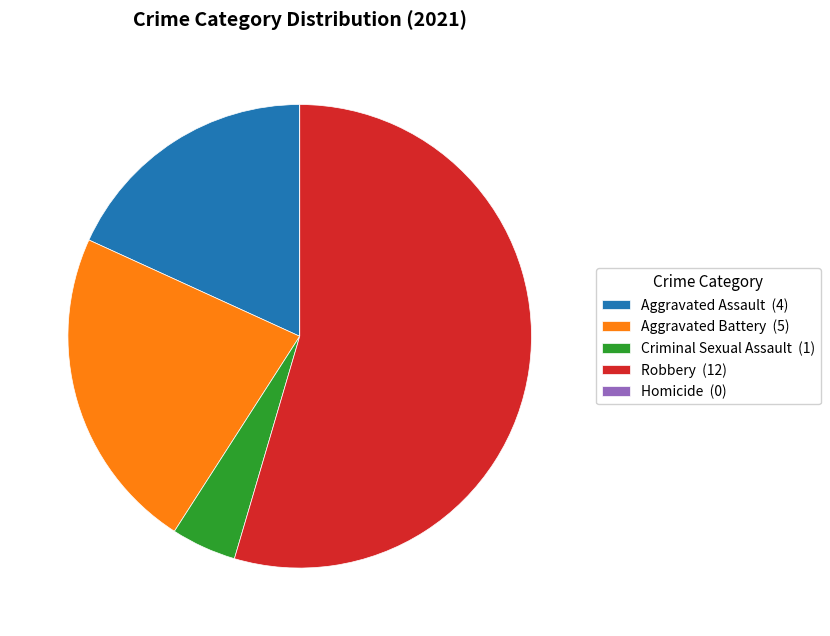

True or false: Robbery (12) accounts for 44% of the total.

False